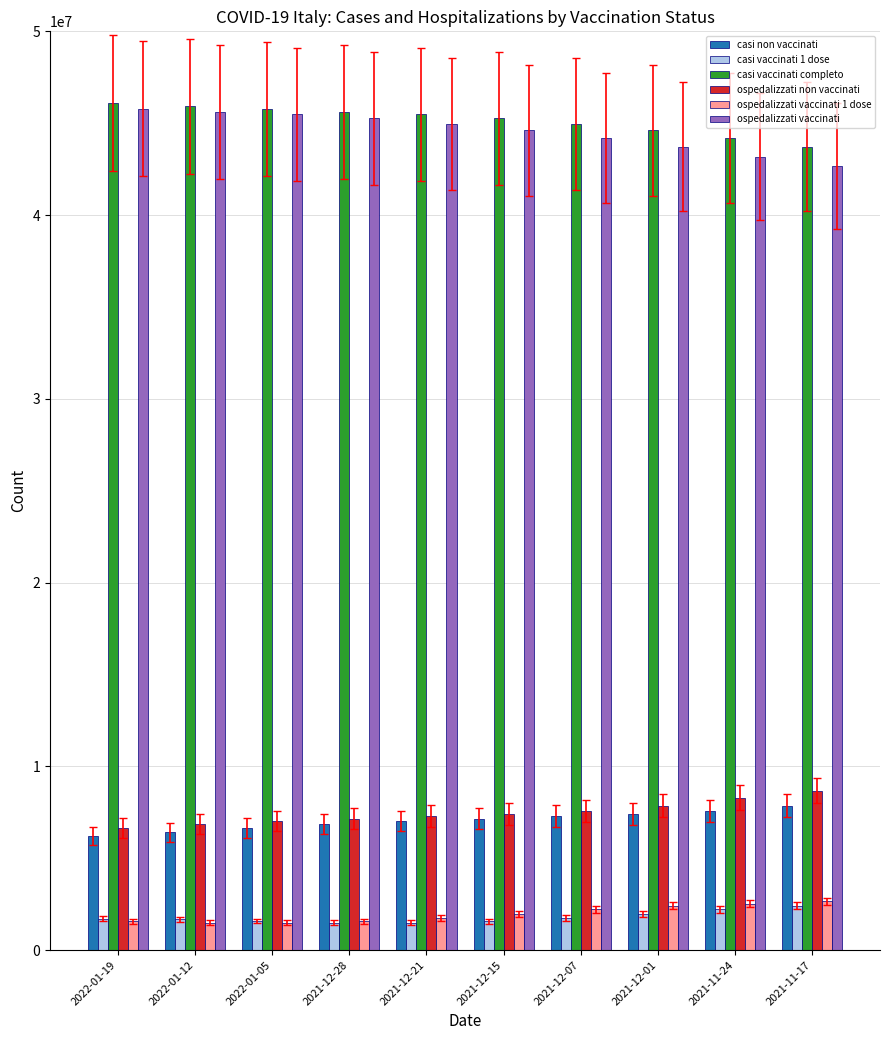

Read the casi non vaccinati value at 2021-11-17.

7862567